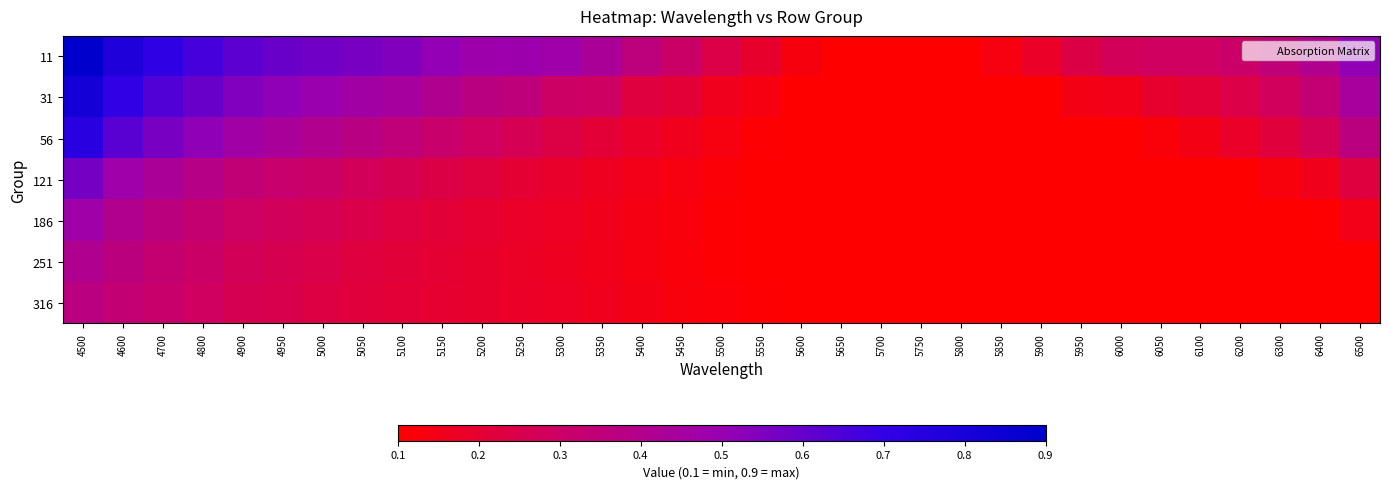

Reading left to right, list all the values displayed in this chart.

11: 4500=0.9	4600=0.8	4700=0.7	4800=0.7	4900=0.6	4950=0.6	5000=0.6	5050=0.6	5100=0.5	5150=0.5	5200=0.5	5250=0.5	5300=0.5	5350=0.4	5400=0.4	5450=0.3	5500=0.2	5550=0.2	5600=0.1	5650=0.1	5700=0.1	5750=0.1	5800=0.1	5850=0.1	5900=0.2	5950=0.2	6000=0.3	6050=0.3	6100=0.3	6200=0.3	6300=0.3	6400=0.4	6500=0.5
31: 4500=0.8	4600=0.7	4700=0.6	4800=0.6	4900=0.5	4950=0.5	5000=0.5	5050=0.5	5100=0.4	5150=0.4	5200=0.4	5250=0.4	5300=0.3	5350=0.3	5400=0.2	5450=0.2	5500=0.2	5550=0.1	5600=0.1	5650=0.1	5700=0.1	5750=0.1	5800=0.1	5850=0.1	5900=0.1	5950=0.1	6000=0.2	6050=0.2	6100=0.2	6200=0.2	6300=0.3	6400=0.3	6500=0.4
56: 4500=0.7	4600=0.6	4700=0.6	4800=0.5	4900=0.5	4950=0.4	5000=0.4	5050=0.4	5100=0.3	5150=0.3	5200=0.3	5250=0.3	5300=0.2	5350=0.2	5400=0.2	5450=0.2	5500=0.1	5550=0.1	5600=0.1	5650=0.1	5700=0.1	5750=0.1	5800=0.1	5850=0.1	5900=0.1	5950=0.1	6000=0.1	6050=0.1	6100=0.1	6200=0.2	6300=0.2	6400=0.3	6500=0.4
121: 4500=0.6	4600=0.5	4700=0.4	4800=0.4	4900=0.3	4950=0.3	5000=0.3	5050=0.3	5100=0.3	5150=0.2	5200=0.2	5250=0.2	5300=0.2	5350=0.2	5400=0.1	5450=0.1	5500=0.1	5550=0.1	5600=0.1	5650=0.1	5700=0.1	5750=0.1	5800=0.1	5850=0.1	5900=0.1	5950=0.1	6000=0.1	6050=0.1	6100=0.1	6200=0.1	6300=0.1	6400=0.2	6500=0.2
186: 4500=0.5	4600=0.4	4700=0.4	4800=0.3	4900=0.3	4950=0.3	5000=0.3	5050=0.2	5100=0.2	5150=0.2	5200=0.2	5250=0.2	5300=0.2	5350=0.2	5400=0.1	5450=0.1	5500=0.1	5550=0.1	5600=0.1	5650=0.1	5700=0.1	5750=0.1	5800=0.1	5850=0.1	5900=0.1	5950=0.1	6000=0.1	6050=0.1	6100=0.1	6200=0.1	6300=0.1	6400=0.1	6500=0.1
251: 4500=0.4	4600=0.4	4700=0.3	4800=0.3	4900=0.3	4950=0.3	5000=0.2	5050=0.2	5100=0.2	5150=0.2	5200=0.2	5250=0.2	5300=0.2	5350=0.2	5400=0.1	5450=0.1	5500=0.1	5550=0.1	5600=0.1	5650=0.1	5700=0.1	5750=0.1	5800=0.1	5850=0.1	5900=0.1	5950=0.1	6000=0.1	6050=0.1	6100=0.1	6200=0.1	6300=0.1	6400=0.1	6500=0.1
316: 4500=0.4	4600=0.3	4700=0.3	4800=0.3	4900=0.3	4950=0.2	5000=0.2	5050=0.2	5100=0.2	5150=0.2	5200=0.2	5250=0.2	5300=0.2	5350=0.2	5400=0.1	5450=0.1	5500=0.1	5550=0.1	5600=0.1	5650=0.1	5700=0.1	5750=0.1	5800=0.1	5850=0.1	5900=0.1	5950=0.1	6000=0.1	6050=0.1	6100=0.1	6200=0.1	6300=0.1	6400=0.1	6500=0.1